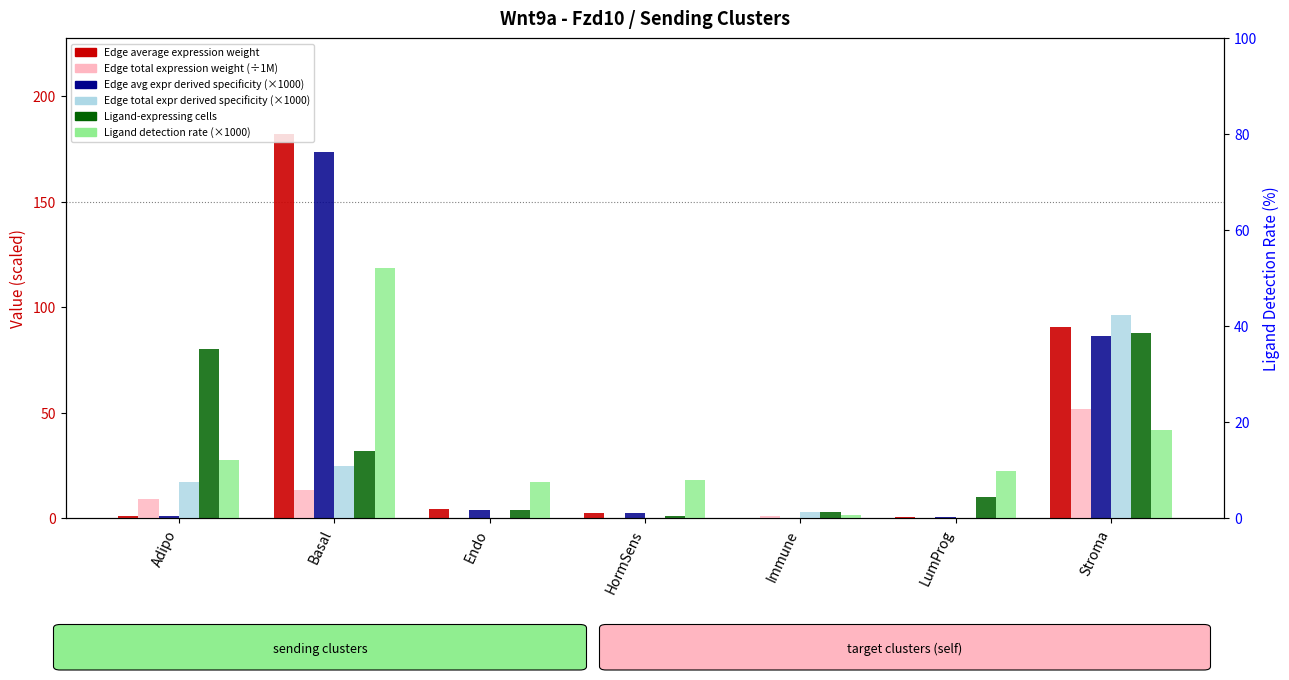

Where is Edge average expression weight nearest to the value 91?

Stroma